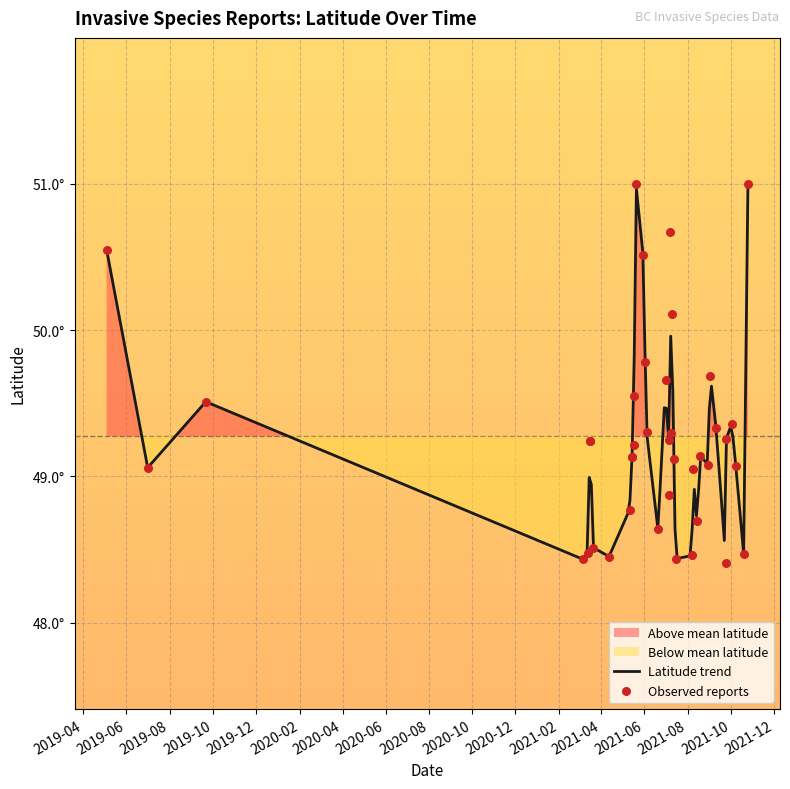

What is the change in value from 8 to 25?

-0.3